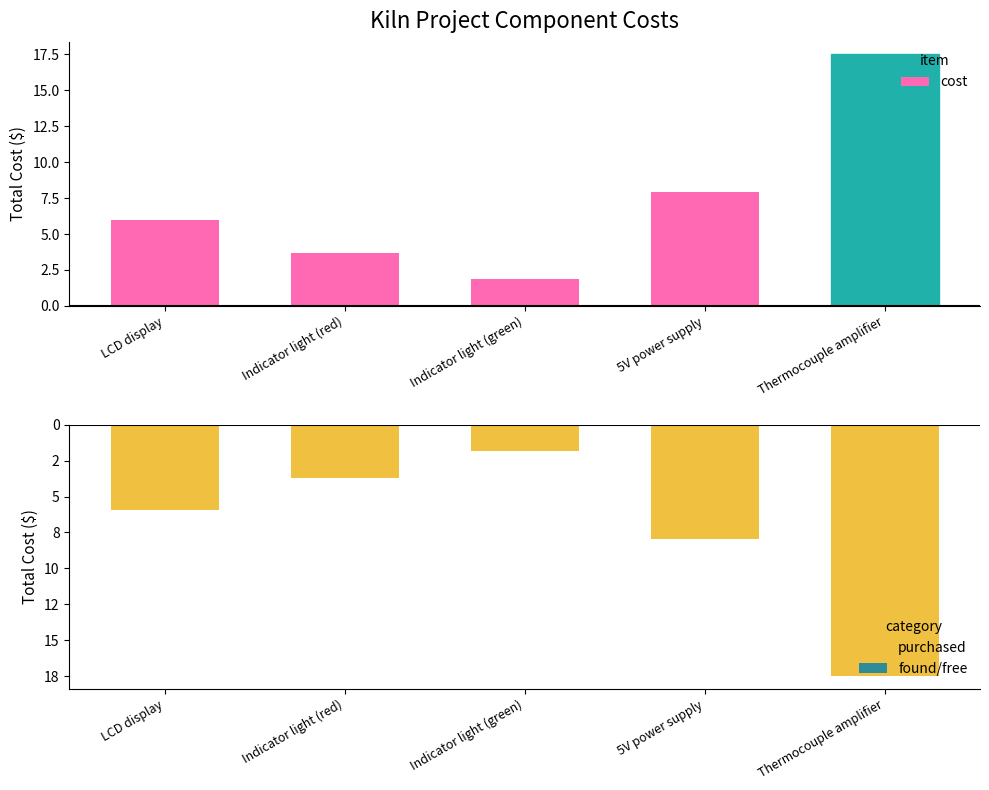

At which label does purchased reach its minimum?

Thermocouple amplifier